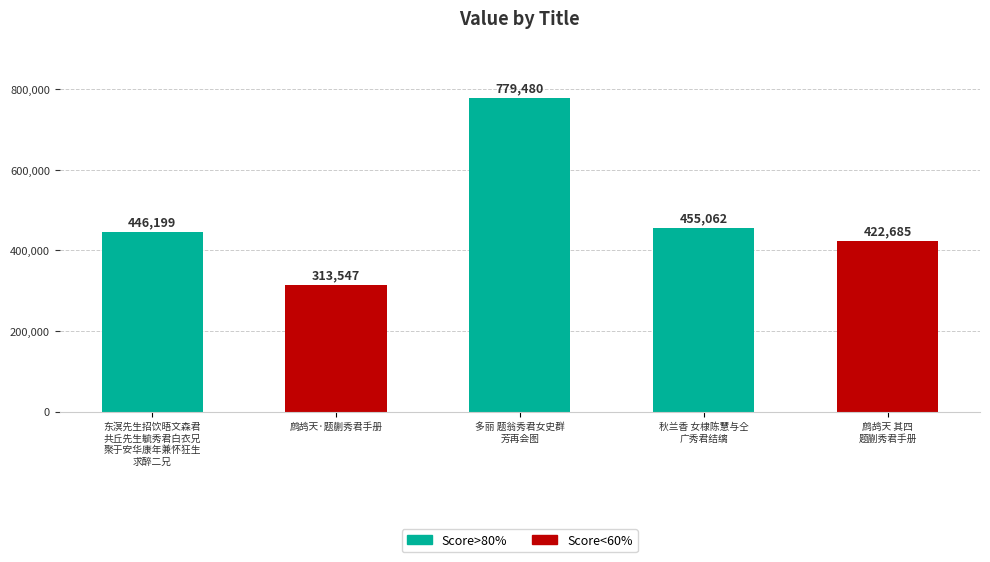

What is the greatest value displayed?

779480